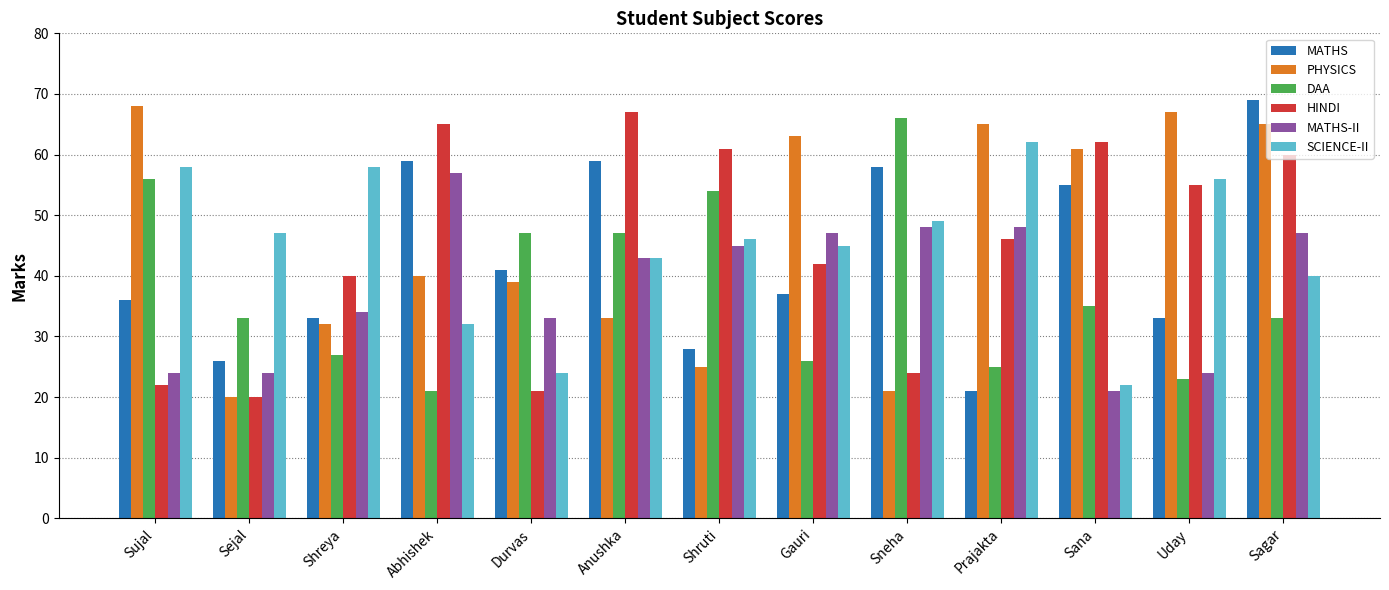

What is the approximate value of MATHS at Shreya?

33